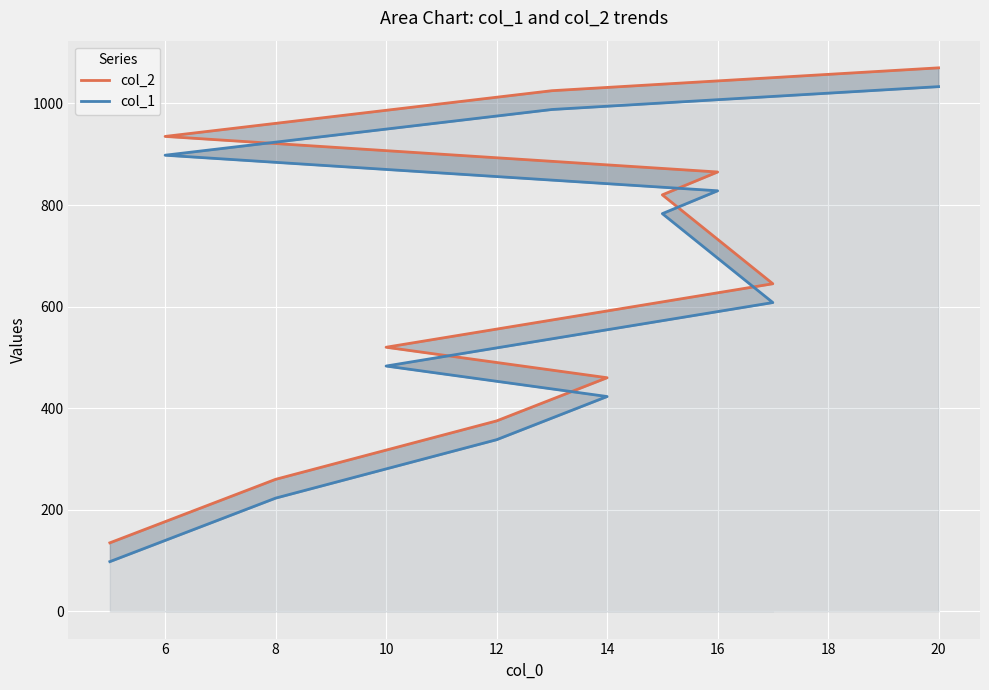

Which series changed the most between 4 and 8?

col_2